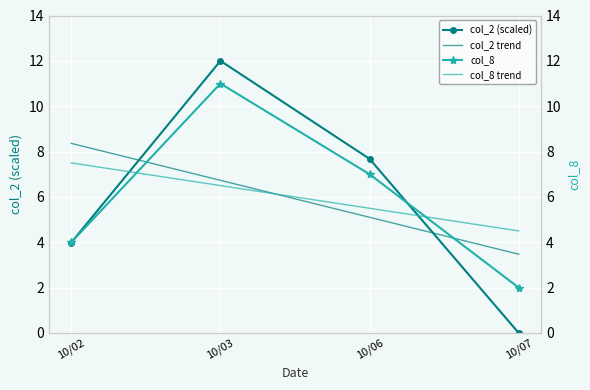

Between which two adjacent categories do col_2 (scaled) and col_8 first intersect?

10/02 and 10/03